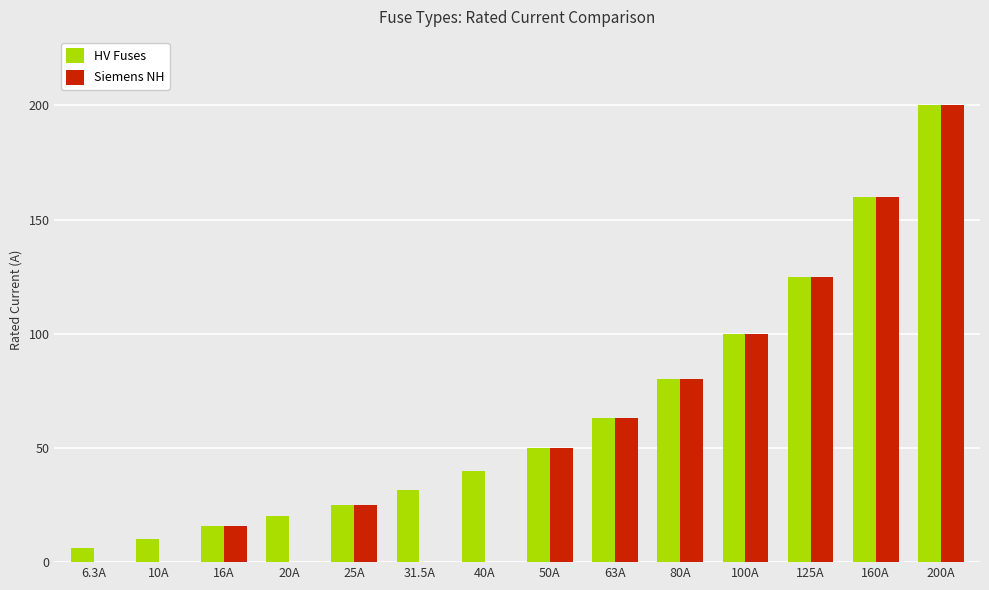

Reading right to left, what are all the values shown in this chart?

HV Fuses: 200.0	160.0	125.0	100.0	80.0	63.0	50.0	40.0	31.5	25.0	20.0	16.0	10.0	6.3
Siemens NH: 200.0	160.0	125.0	100.0	80.0	63.0	50.0	0.0	0.0	25.0	0.0	16.0	0.0	0.0